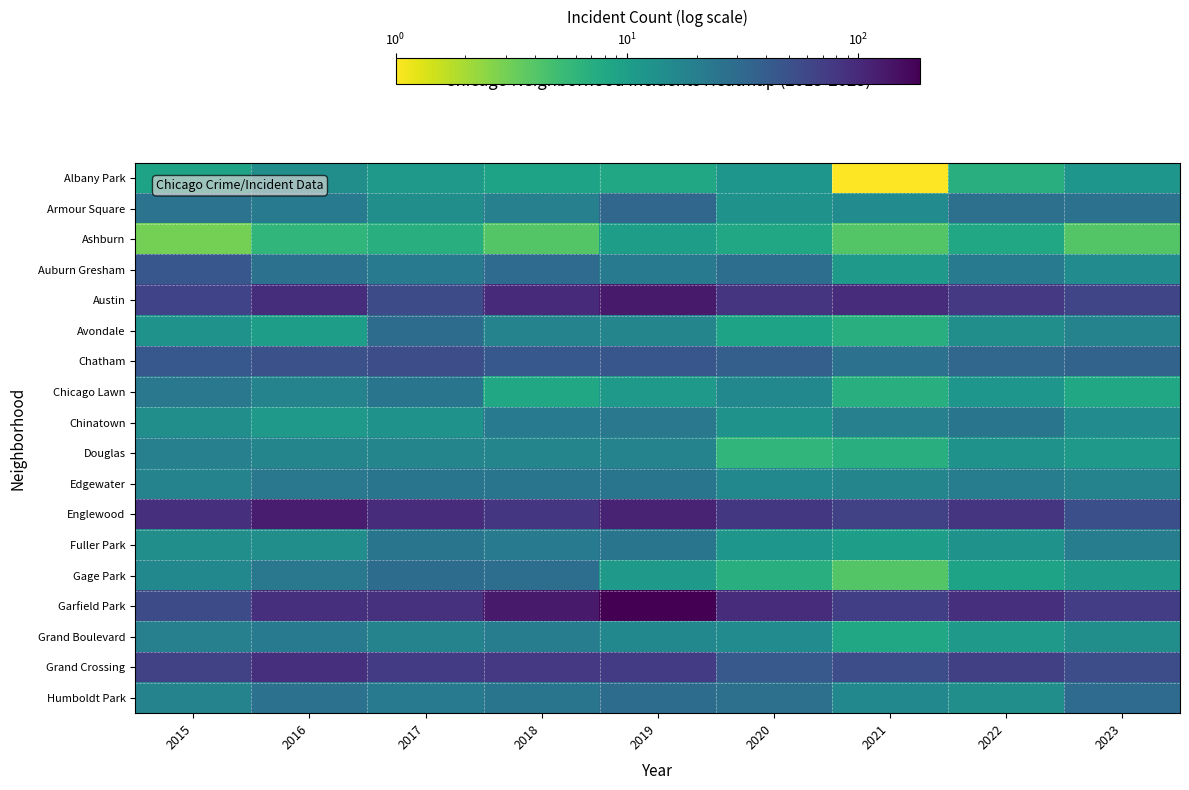

What is the smallest value displayed?

1